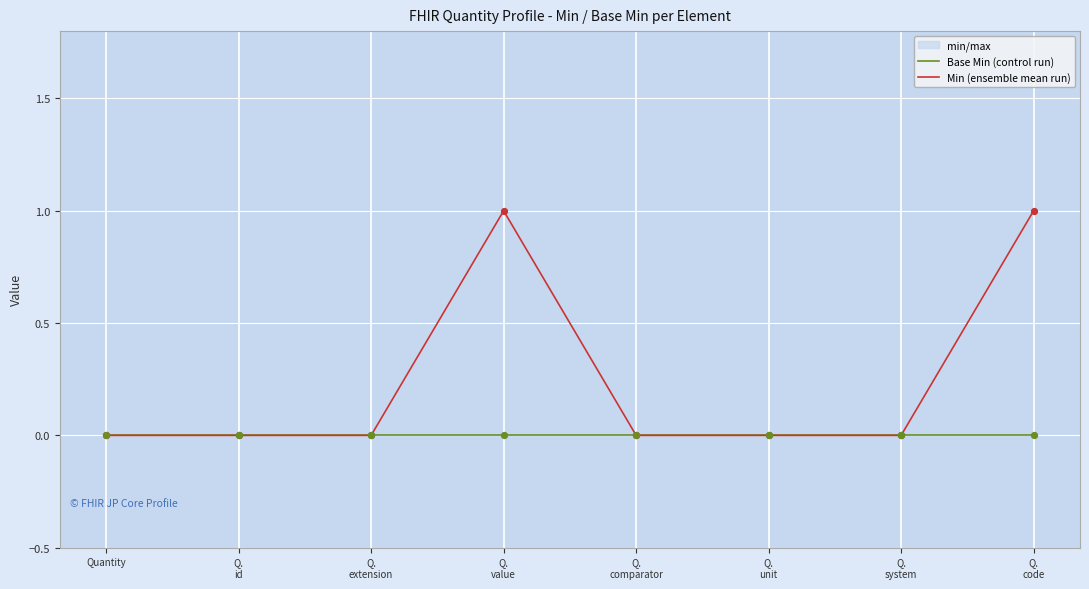

At how many categories does at least one series exceed 0?

2